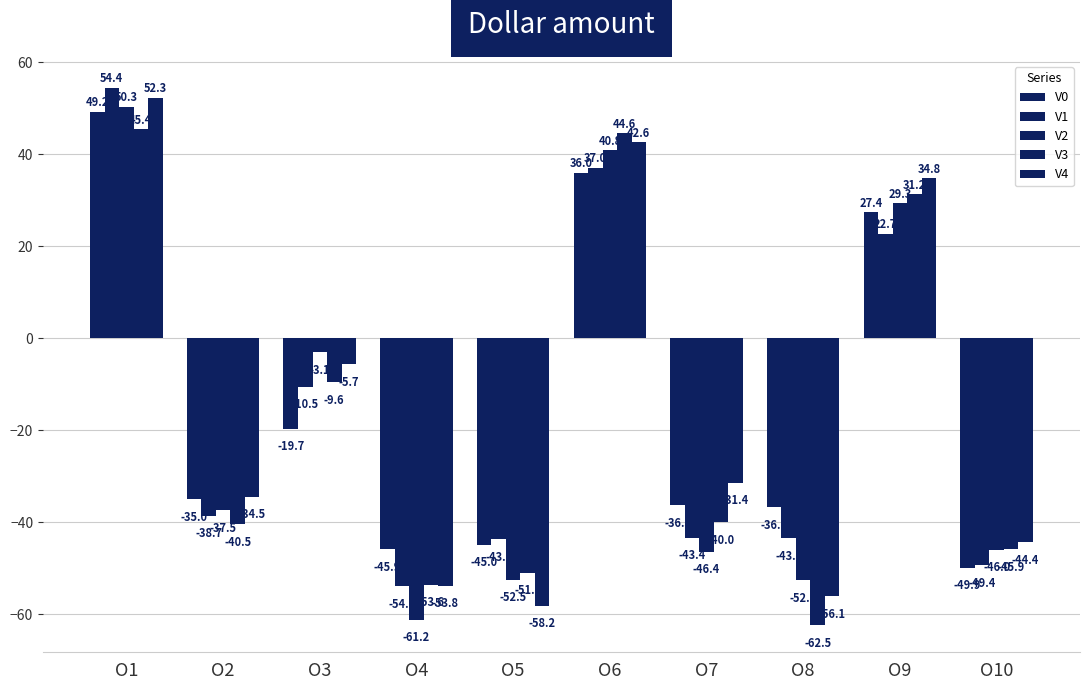

What is the approximate value of V1 at O10?

-49.4